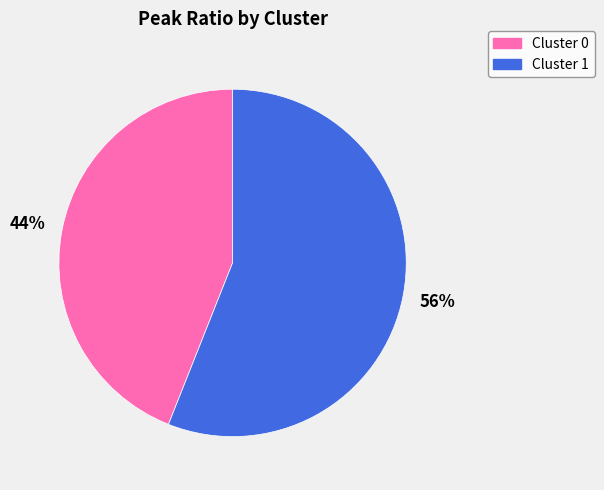

To the nearest percent, what percentage of the pie is Cluster 1?

56%